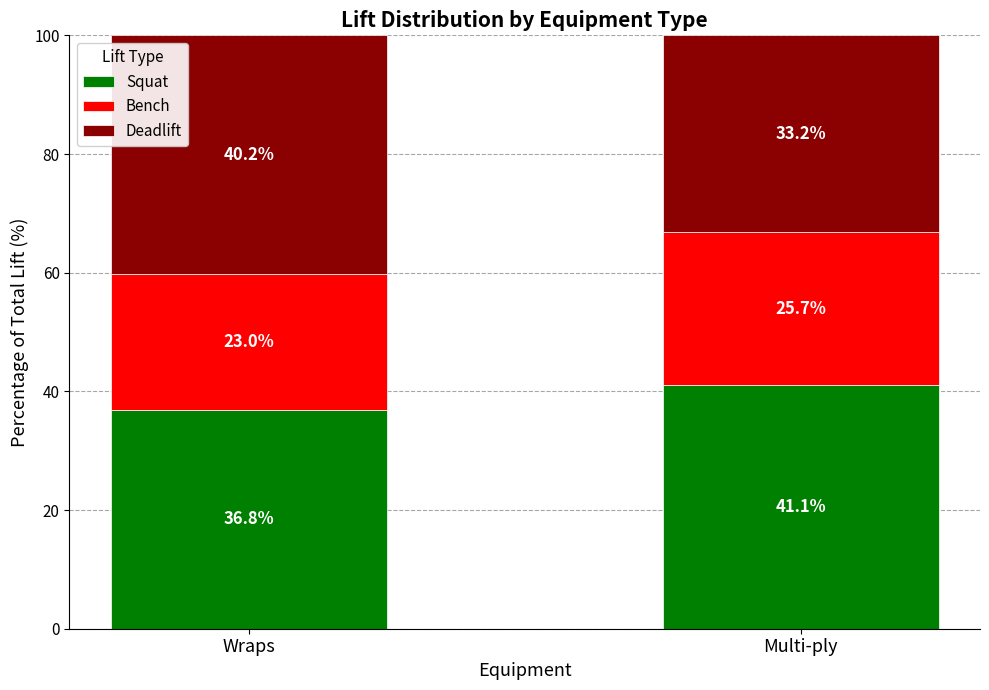

What is the maximum value for Squat?

41.1